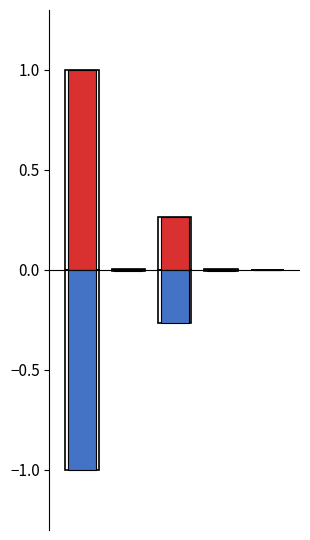

List the series in order of their overall mean, lowest first.

values_negative, values_positive